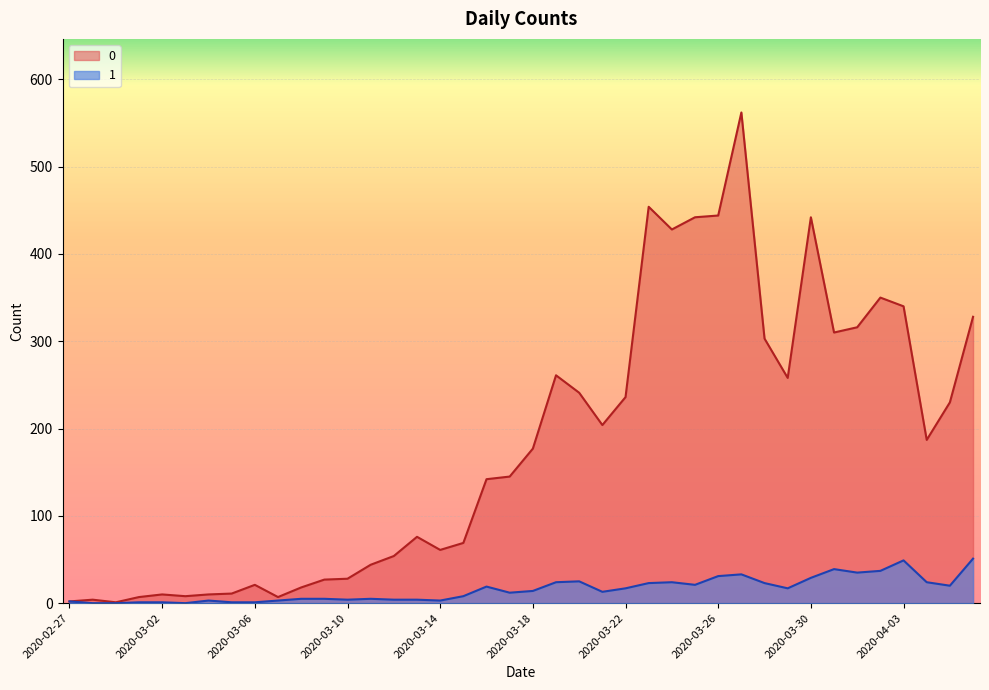

Reading left to right, list all the values displayed in this chart.

0: 2	4	1	7	10	8	10	11	21	7	18	27	28	44	54	76	61	69	142	145	177	261	241	204	236	454	428	442	444	562	303	258	442	310	316	350	340	187	230	328
1: 2	0	0	1	1	0	3	1	1	3	5	5	4	5	4	4	3	8	19	12	14	24	25	13	17	23	24	21	31	33	23	17	29	39	35	37	49	24	20	51